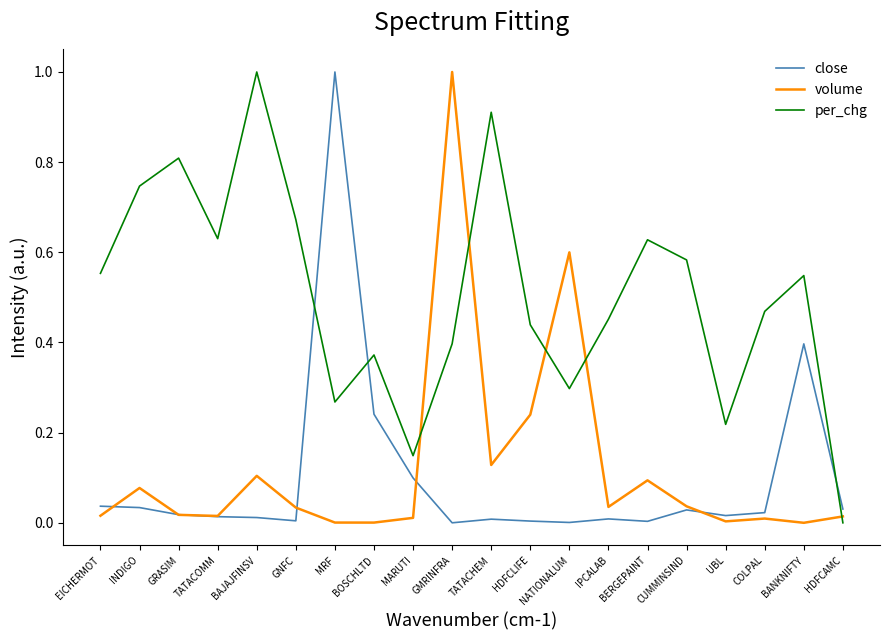

What is the maximum value for per_chg?

1.0